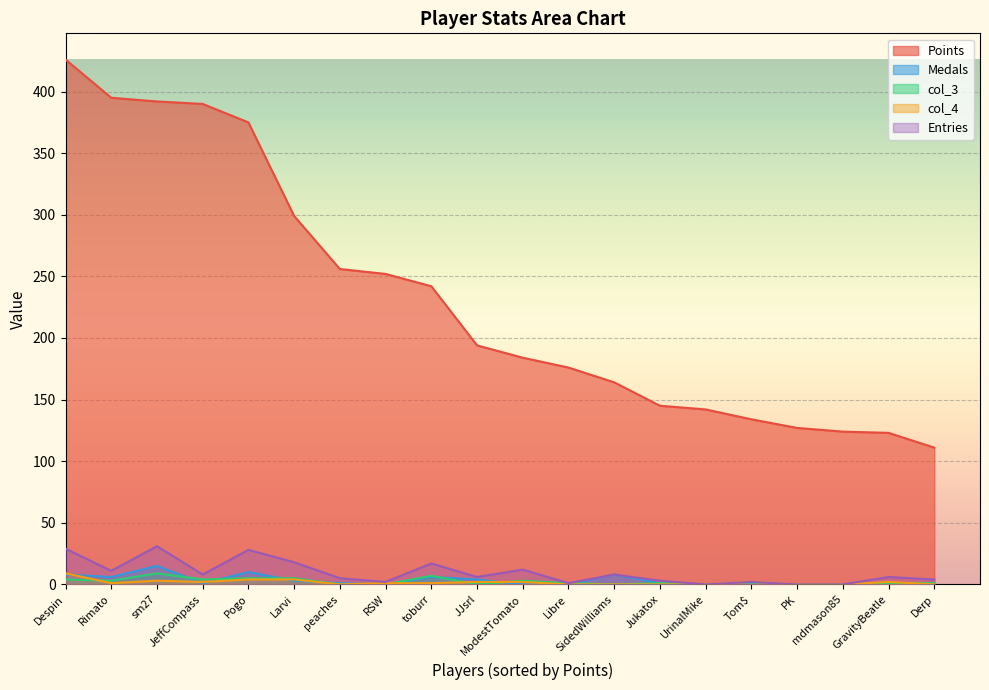

The value of Medals at Pogo is 16. True or false?

False